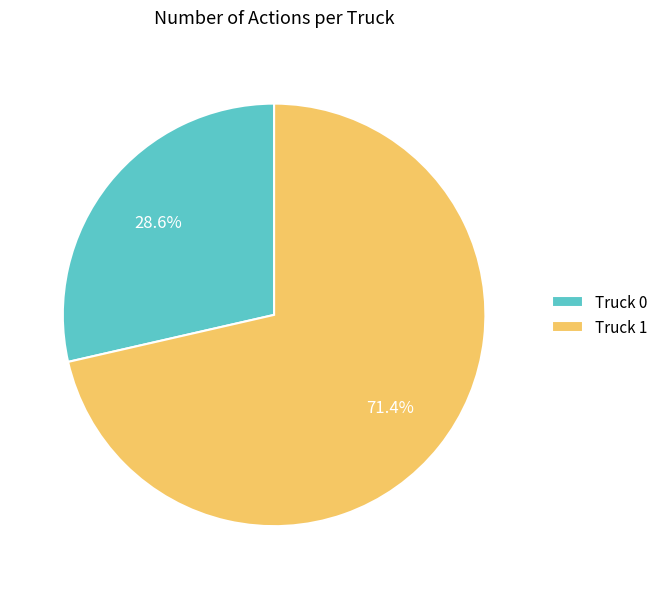

Do Truck 0 and Truck 1 together represent more than half of the pie?

Yes